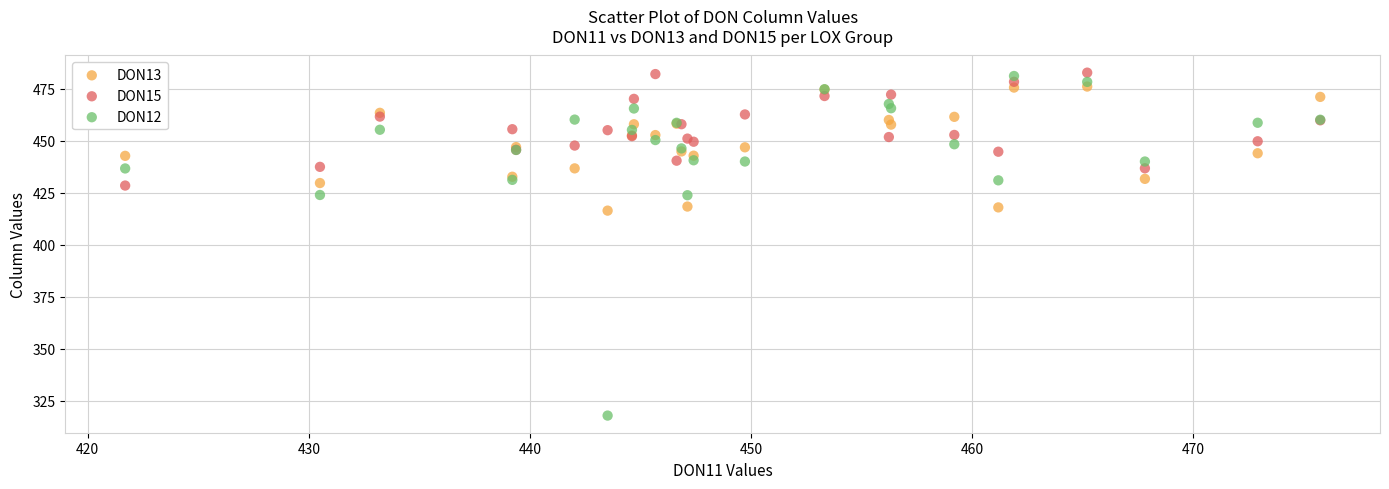

Which series reaches the minimum Y coordinate?

DON12